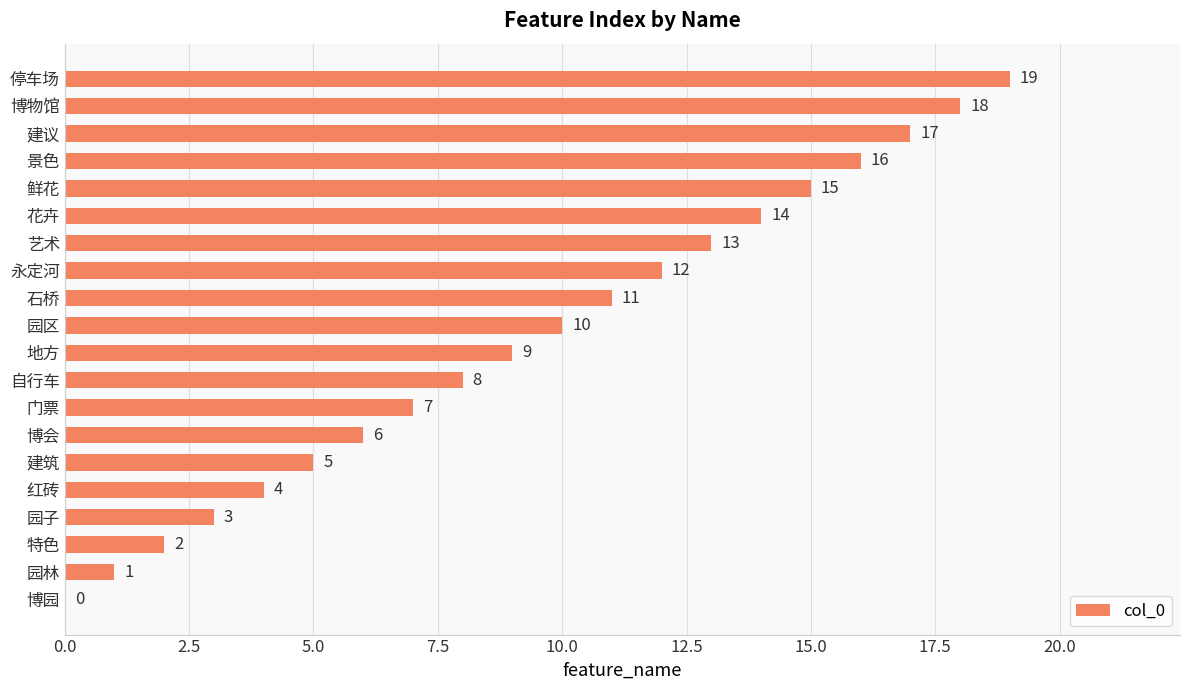

Are the bars horizontal?

Yes